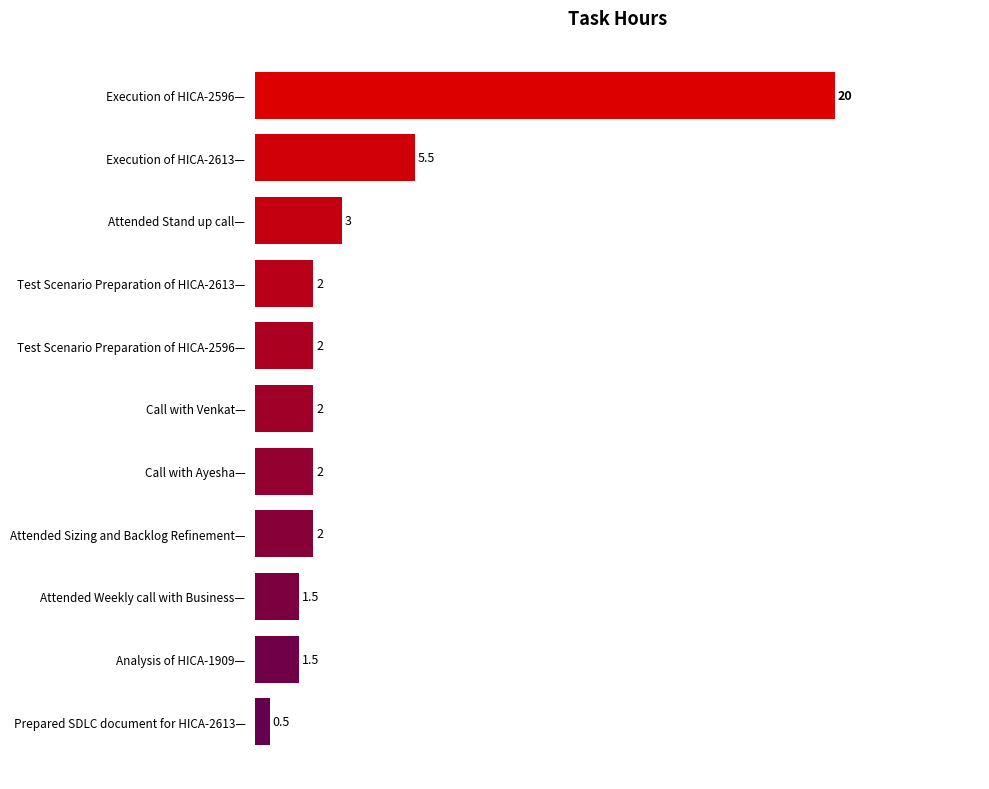

What is the maximum value shown in the chart?

20.0